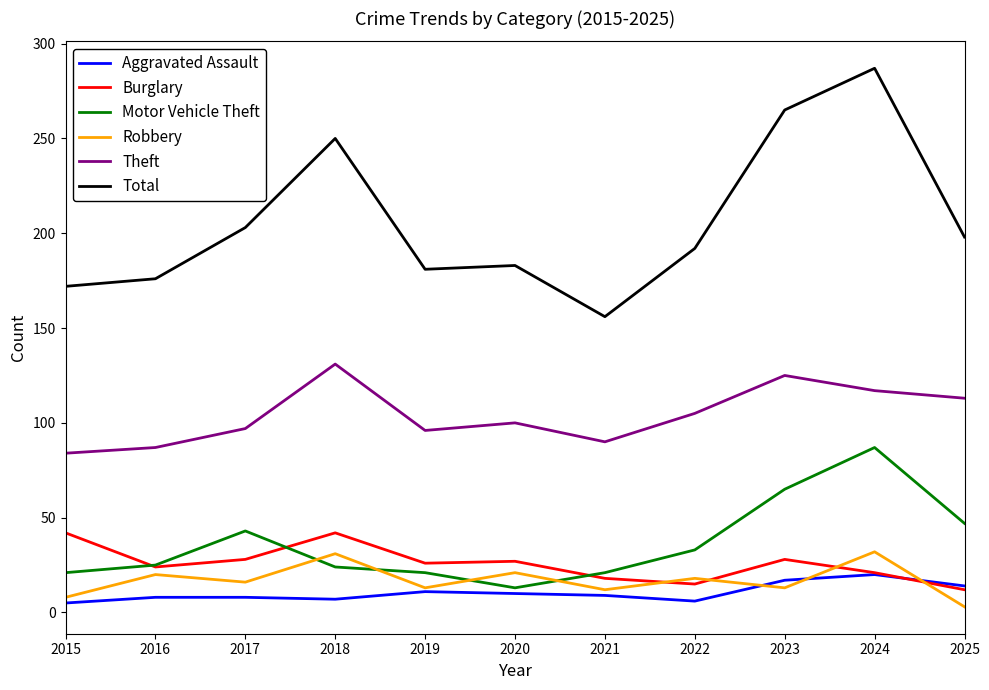

After their last crossing, which series has the higher values: Burglary or Motor Vehicle Theft?

Motor Vehicle Theft